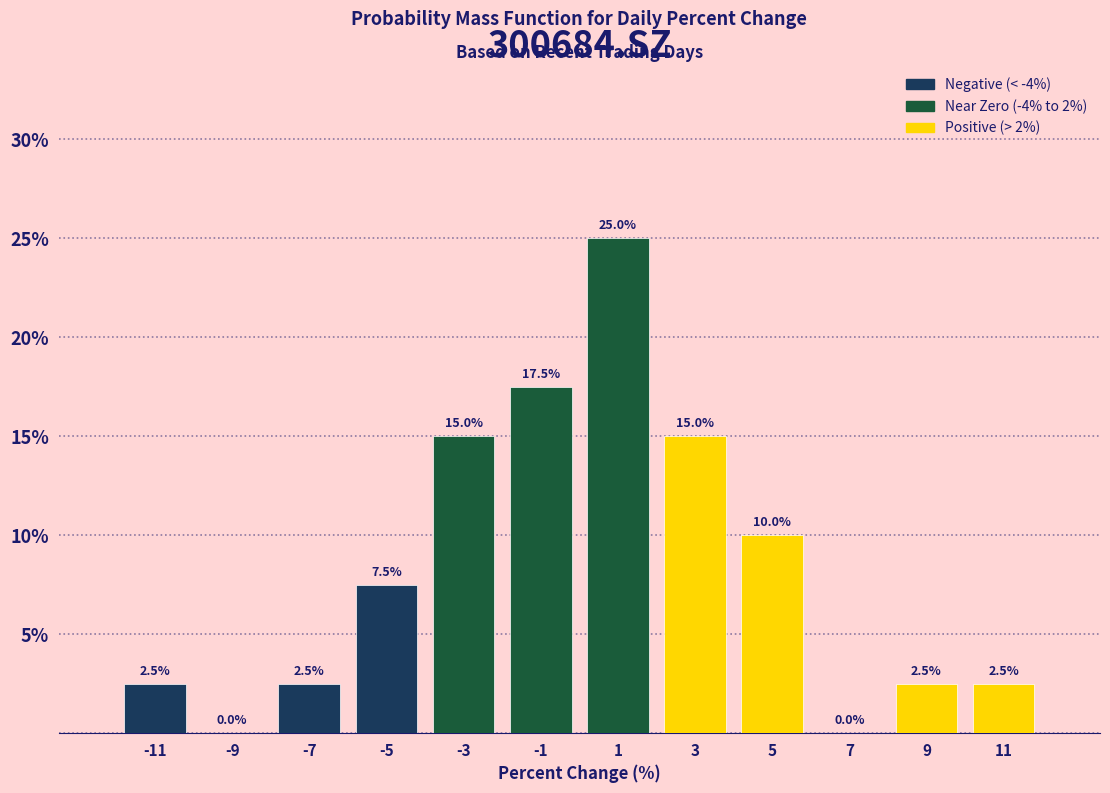

Over which range of the x-axis is the bar tallest?

0 to 2